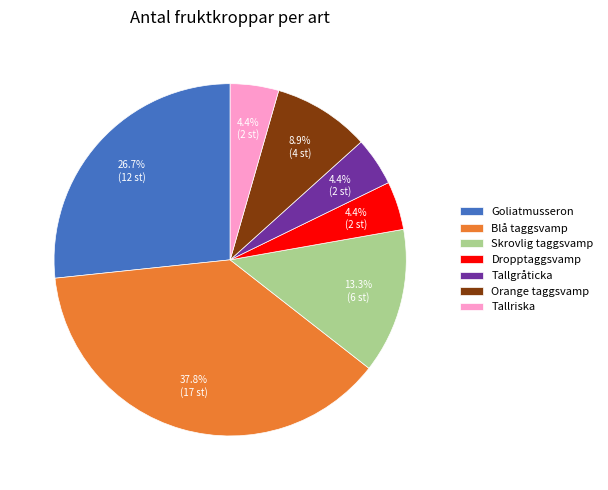

Combined, do Dropptaggsvamp and Blå taggsvamp account for over 50%?

No